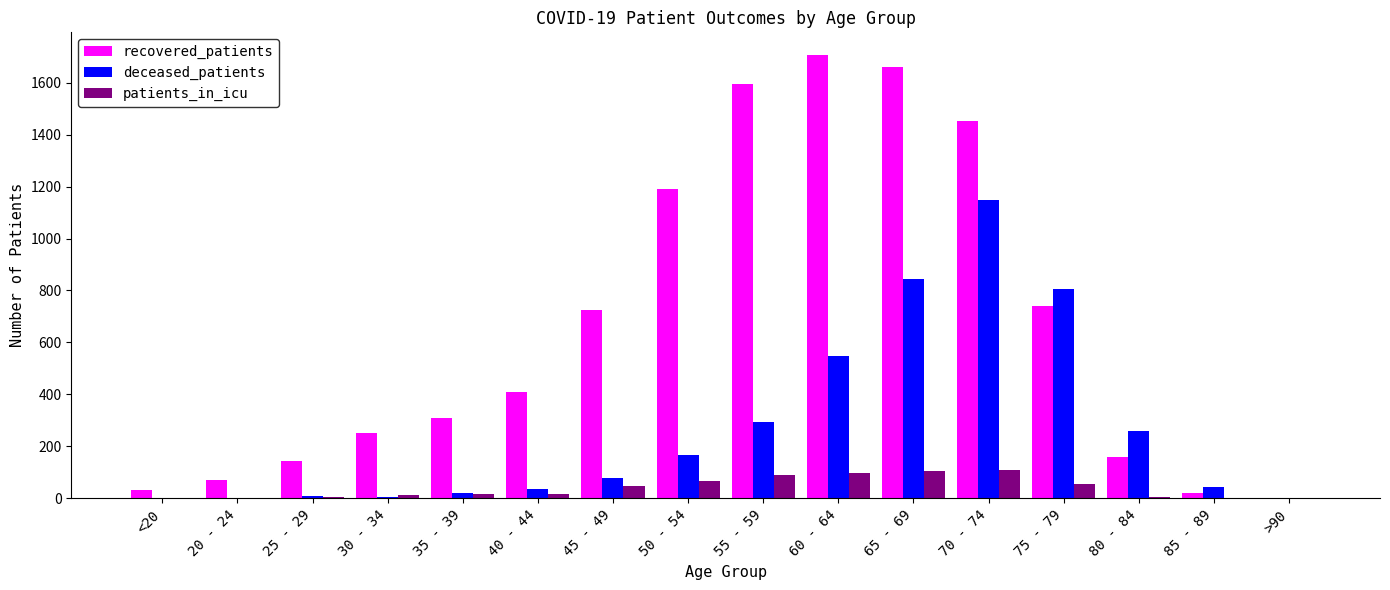

Where is deceased_patients nearest to the value 574?

60 - 64